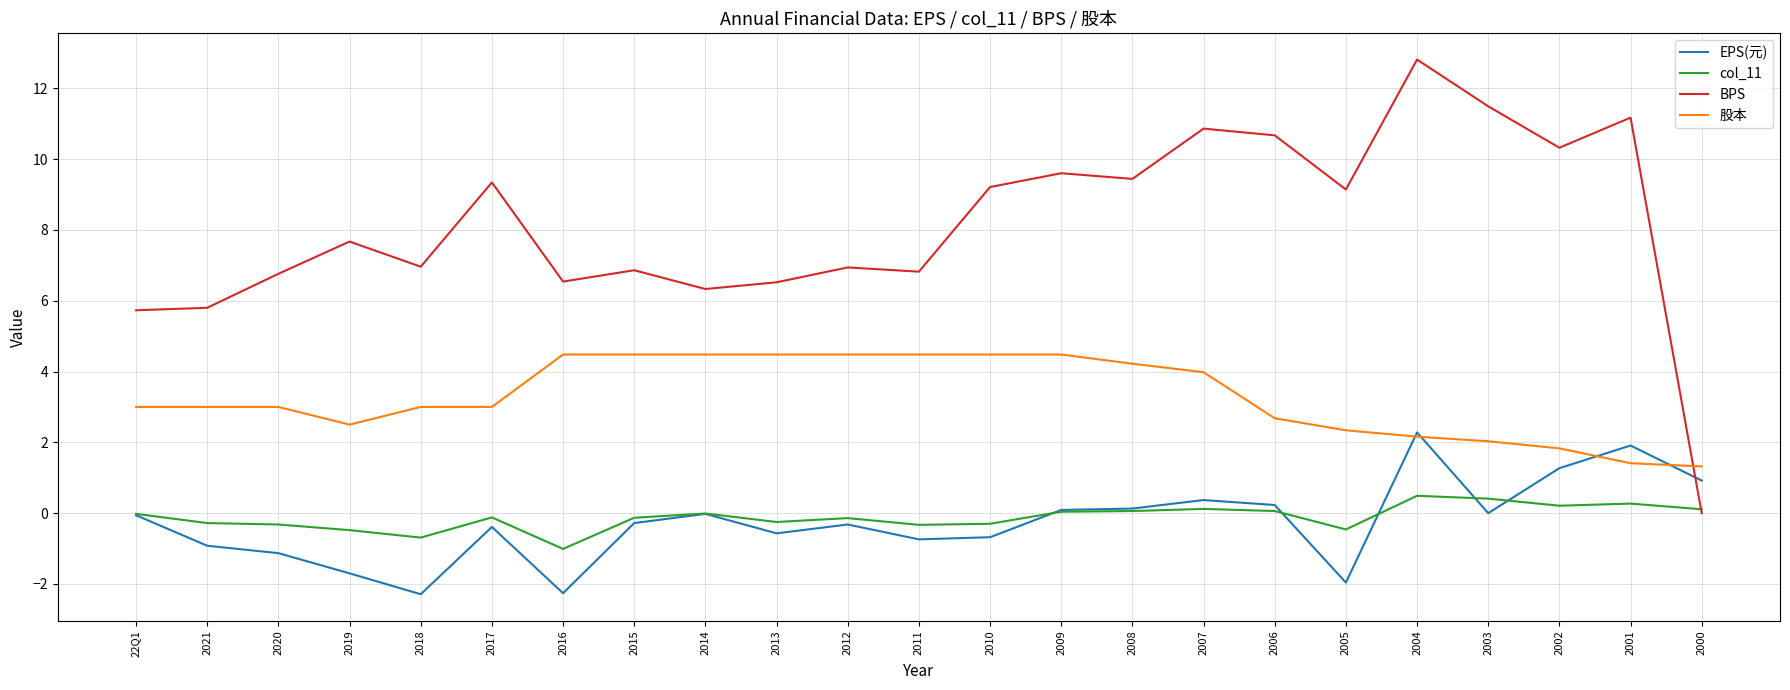

True or false: 股本 and col_11 cross at least once.

False